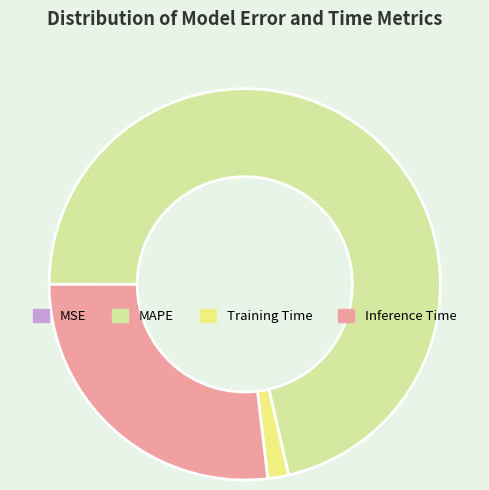

Which category has the biggest portion of the pie?

MAPE